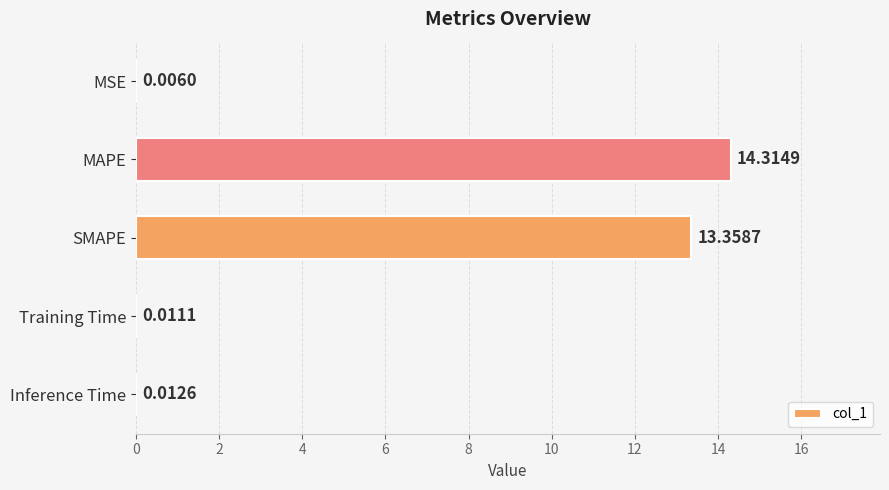

Which has a higher value, Training Time or MSE?

Training Time